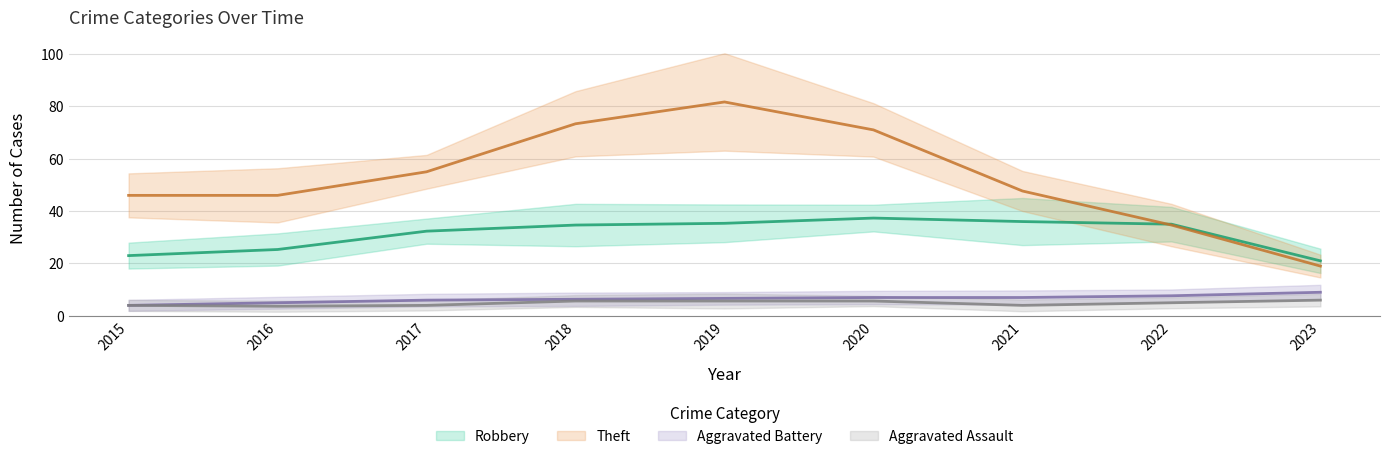

Does the chart display data point markers on the line(s)?

No